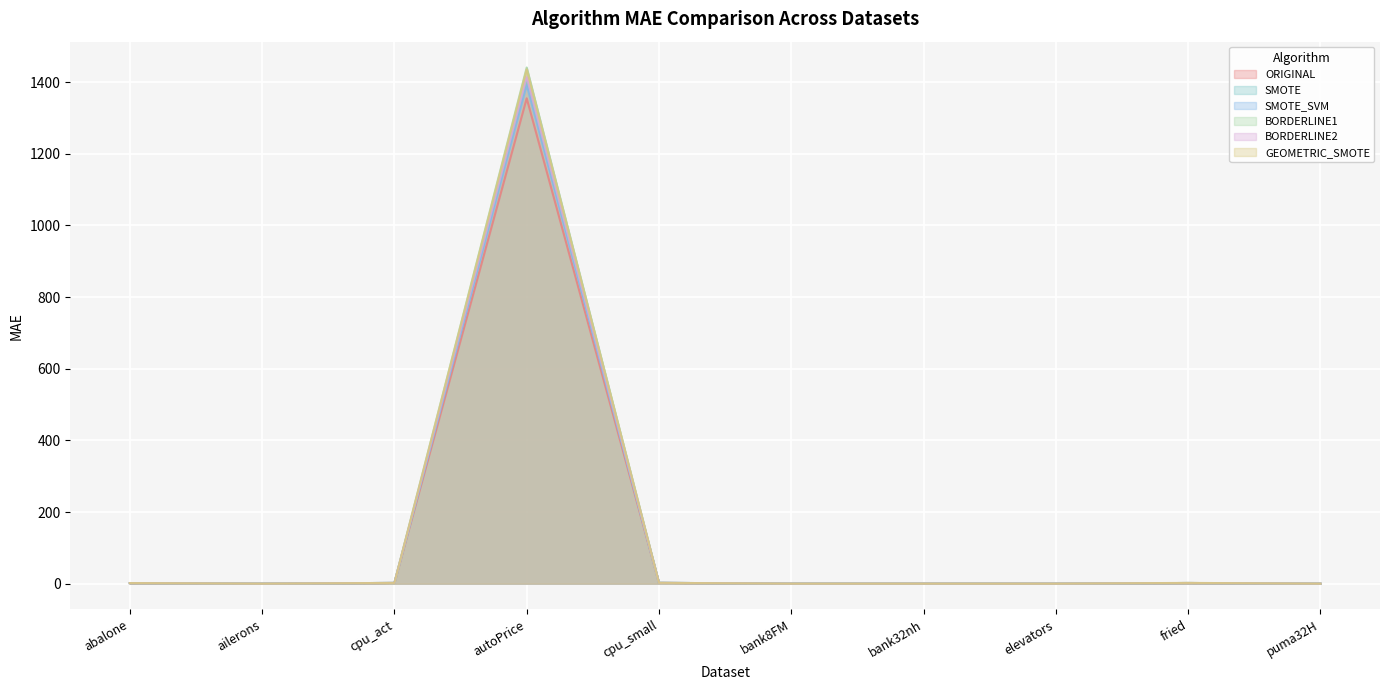

At which category does BORDERLINE2 reach its first local valley?

ailerons